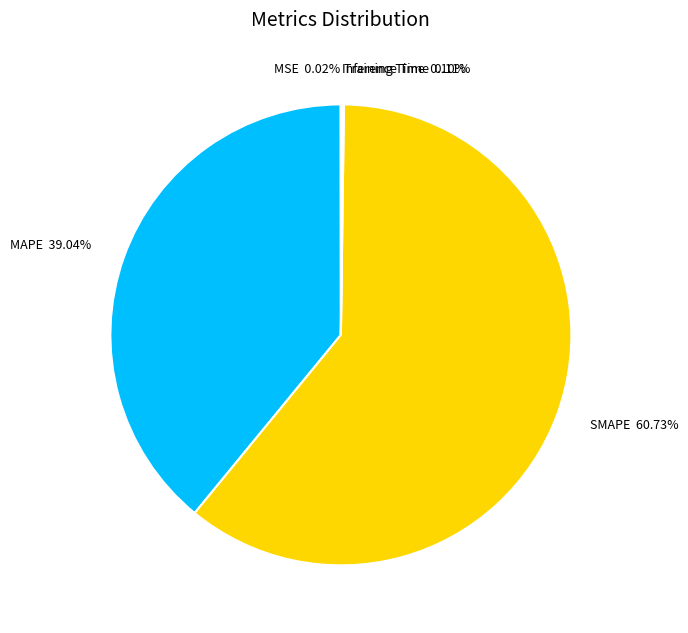

Is there a majority slice in this chart?

Yes